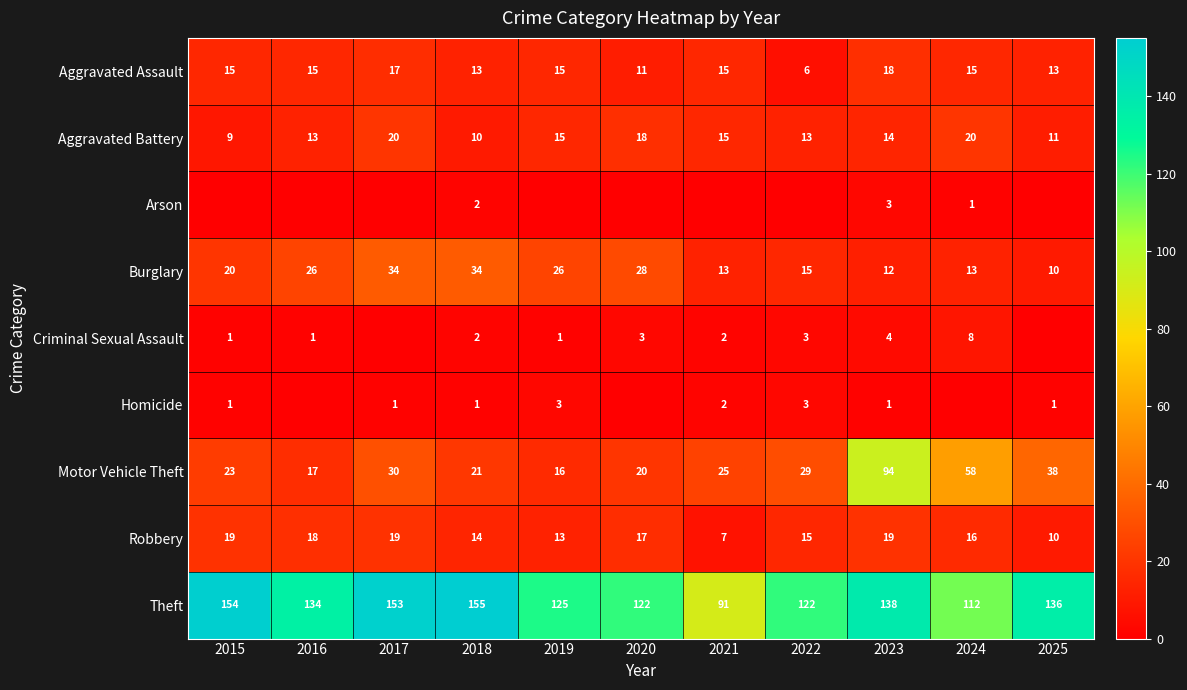

What is the difference between the second highest and second lowest values in the Aggravated Assault series?

6